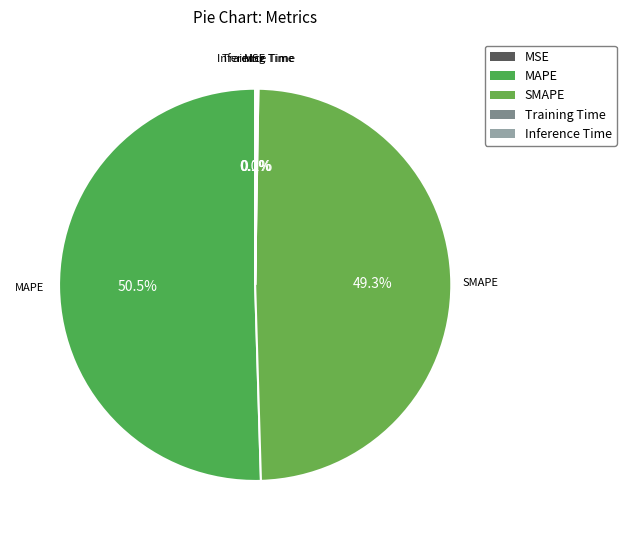

Which slice represents more than half of the pie?

MAPE